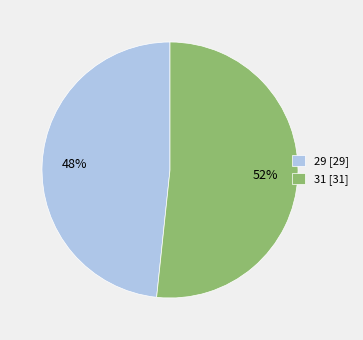

Rank the categories by value from highest to lowest.

31, 29